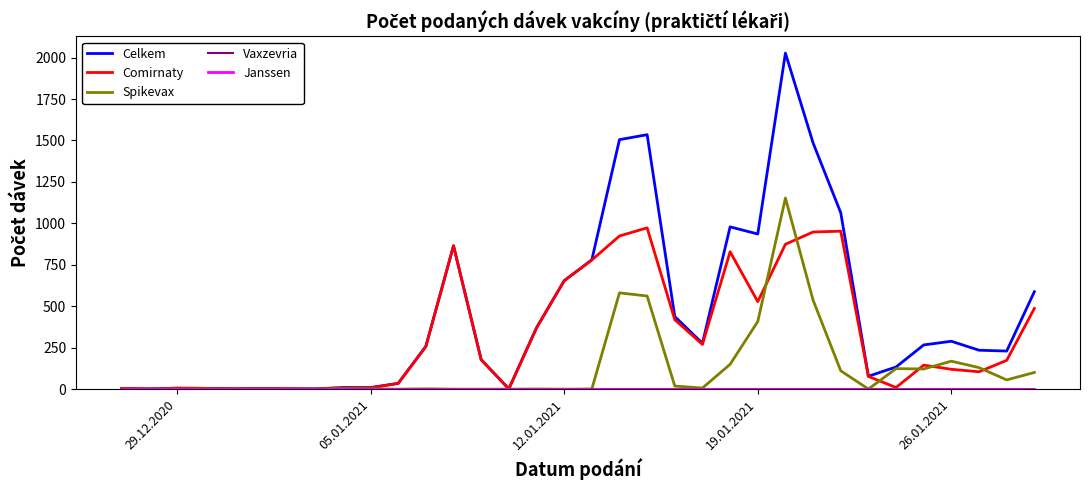

At how many categories does at least one series exceed 1297?

4